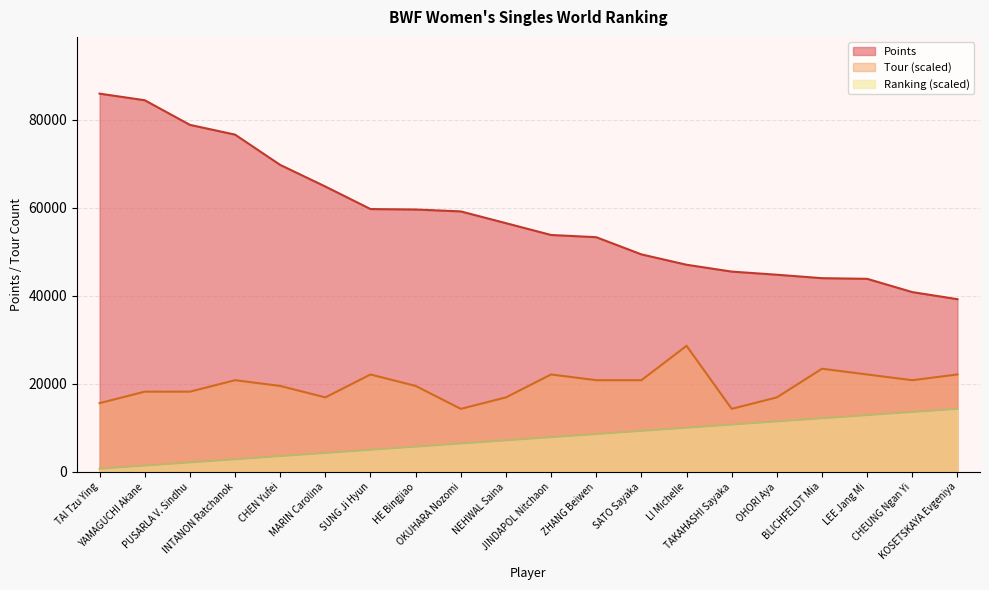

True or false: Points and Ranking intersect in this chart.

False